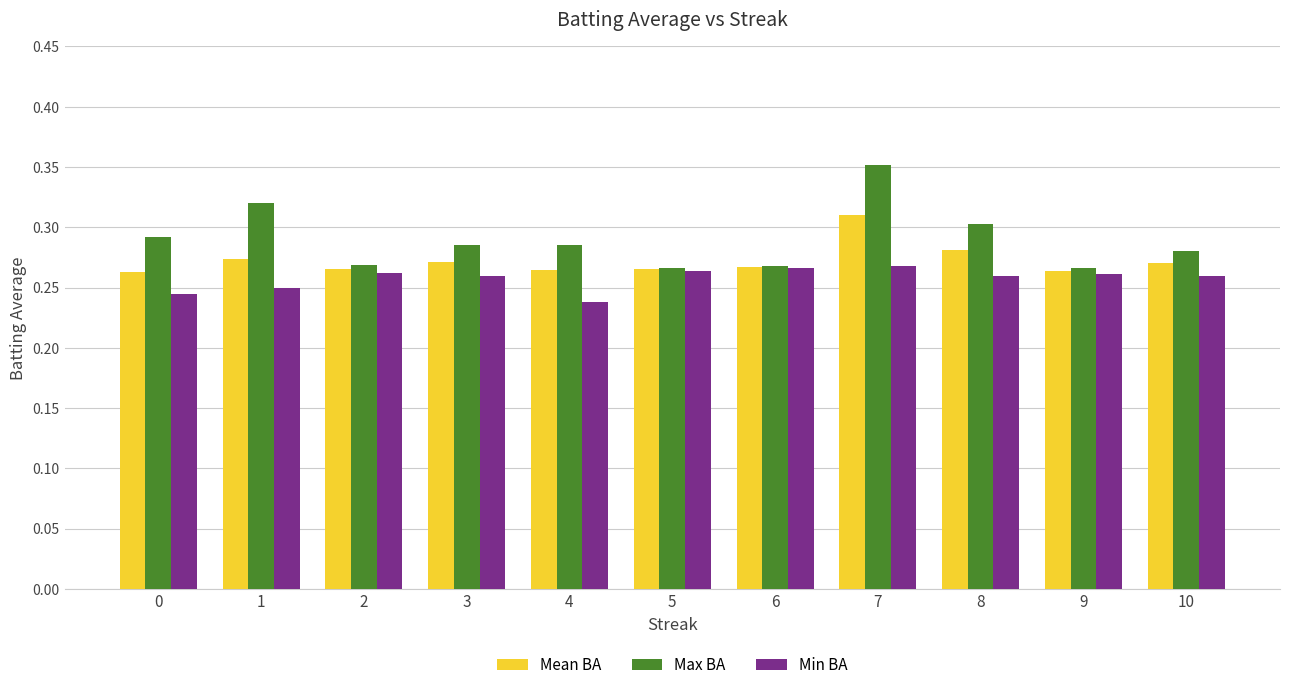

What is the sum of all Mean BA values?

3.0